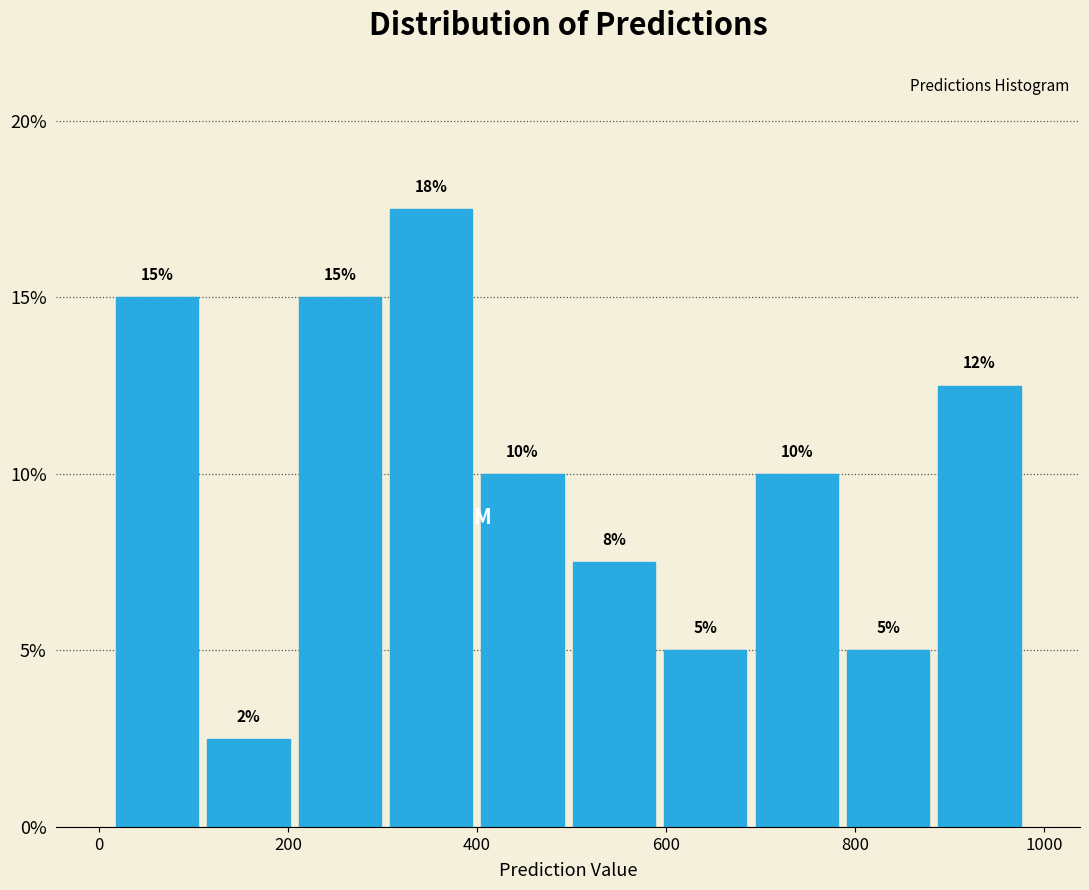

Over which range of the x-axis is the bar tallest?

300 to 400